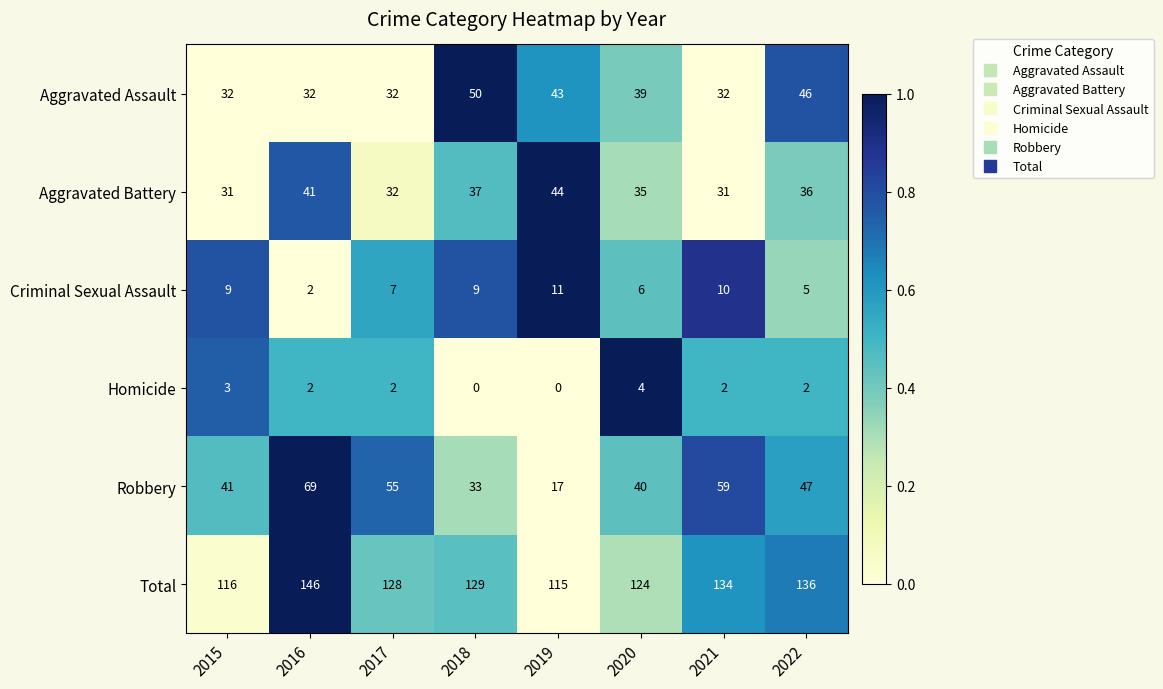

How many data points in Criminal Sexual Assault are less than 9?

4